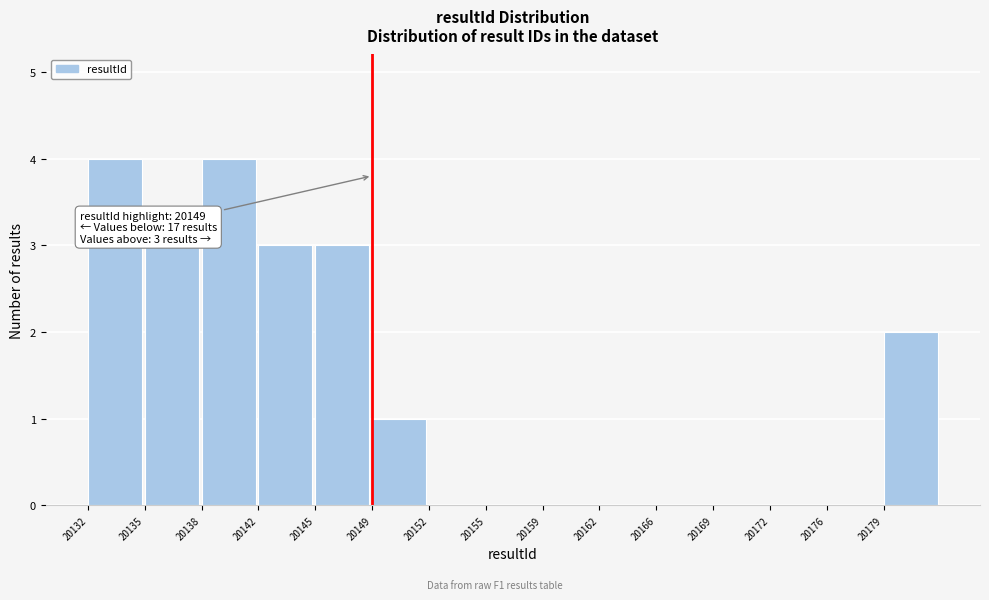

Reading right to left, list all the values displayed in this chart.

20179=2	20176=0	20172=0	20169=0	20166=0	20162=0	20159=0	20155=0	20152=0	20149=1	20145=3	20142=3	20138=4	20135=3	20132=4